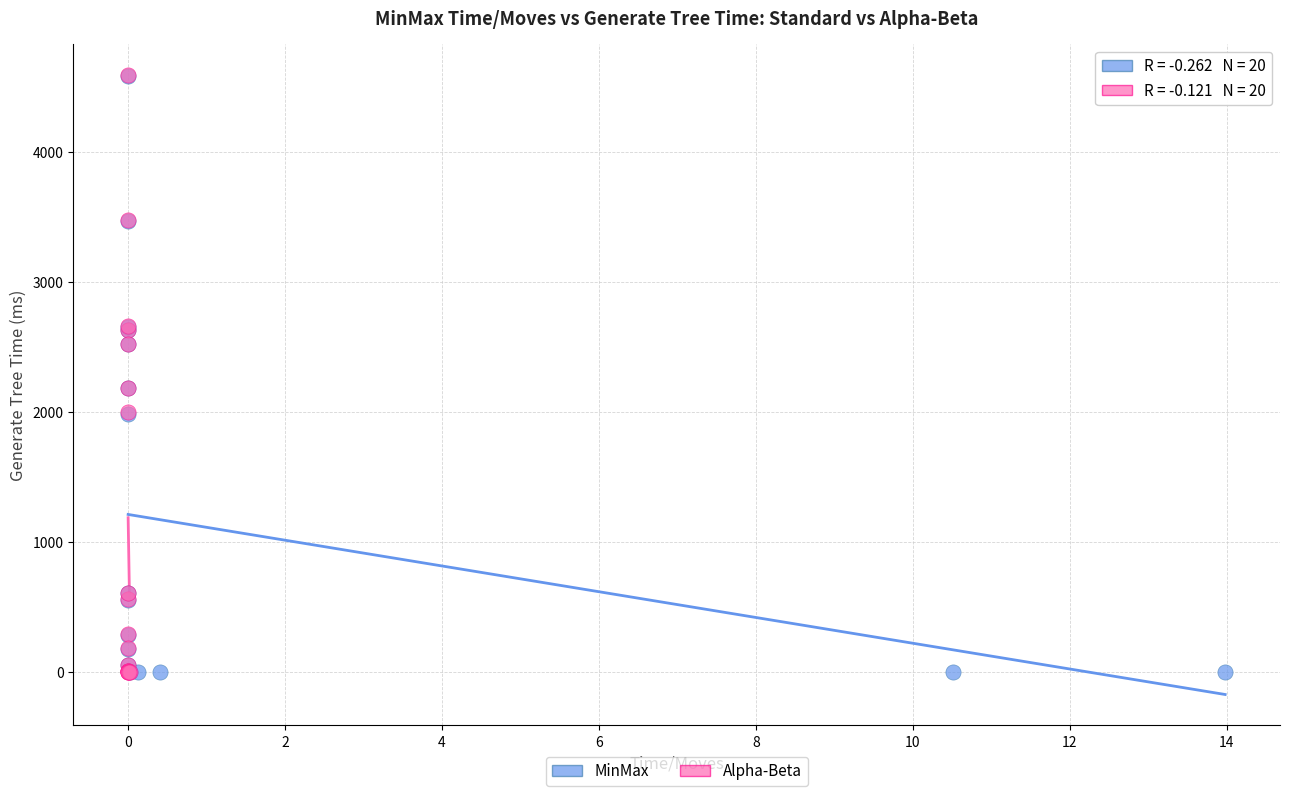

What are all the series names shown in the legend?

MinMax, Alpha-Beta